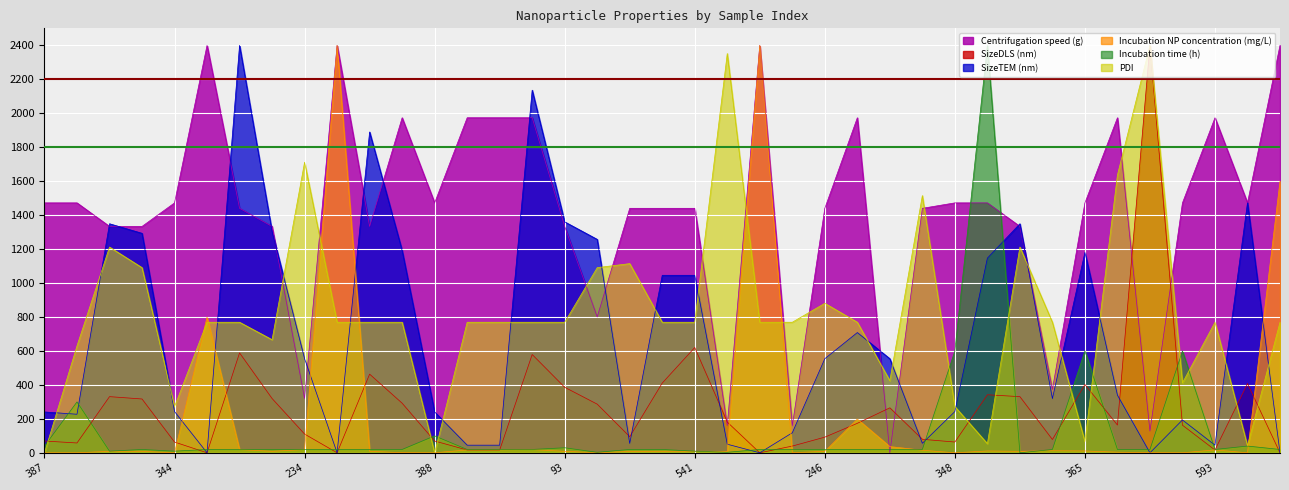

Rank the categories by SizeTEM (nm) value from lowest to highest.

621, 624, 642, 518, 640, 578, 582, 593, 645, 251, 443, 468, 339, 326, 387, 388, 344, 348, 289, 506, 234, 246, 235, 607, 562, 541, 406, 365, 308, 81, 142, 147, 533, 532, 93, 408, 111, 120, 448